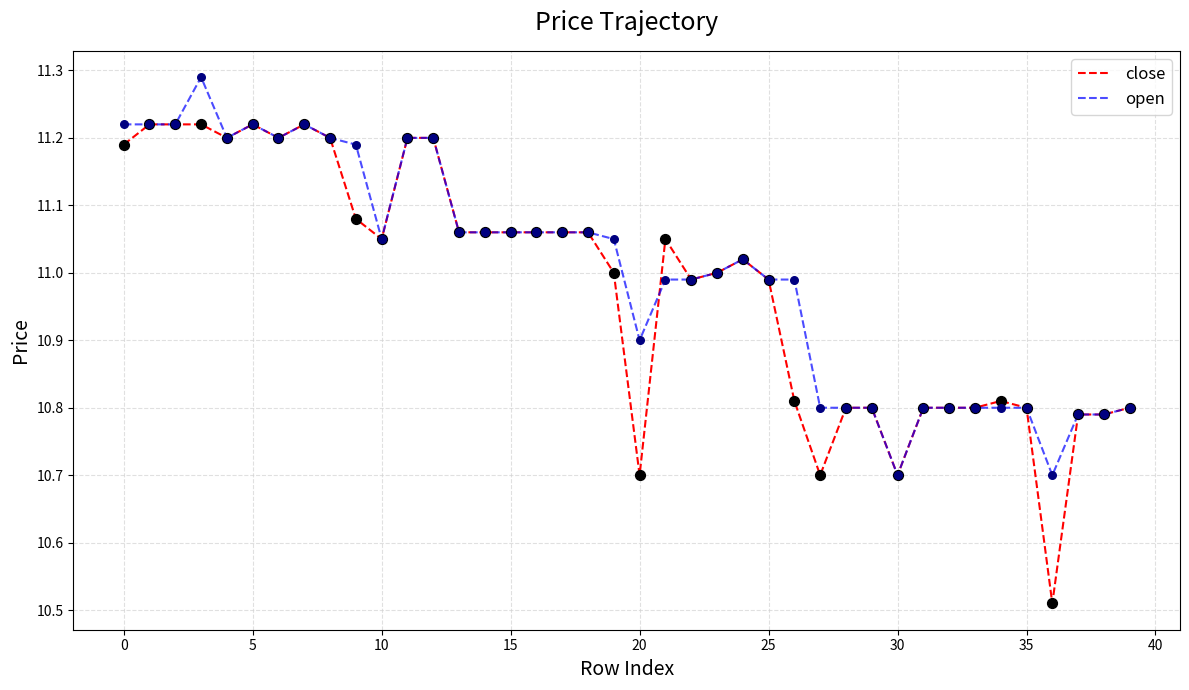

Which series has the largest range (max minus min)?

close